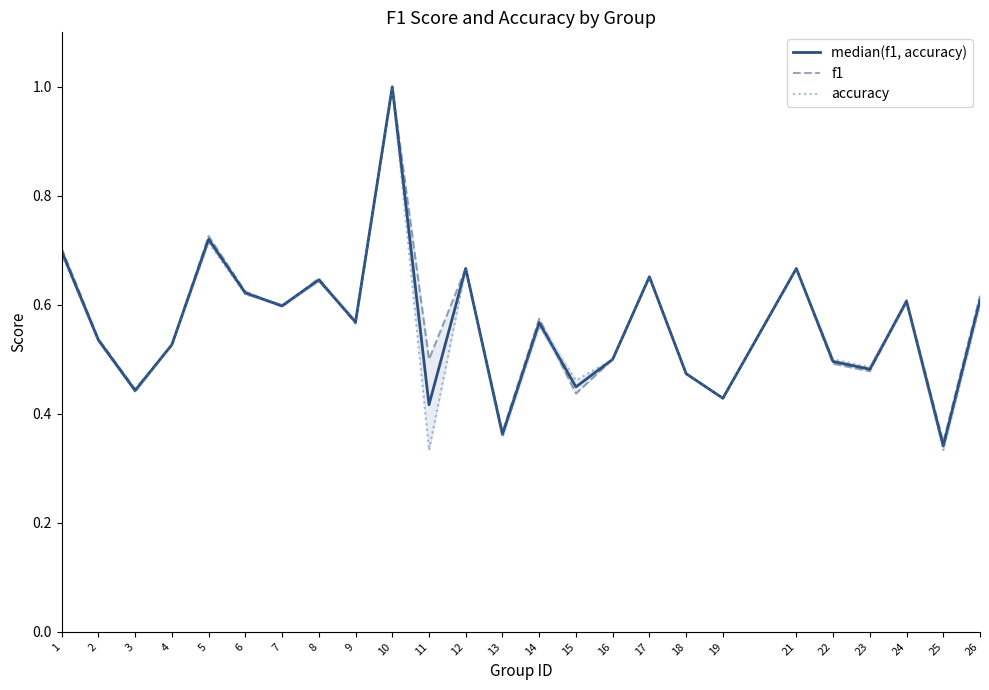

List the labels in order of median(f1, accuracy) value, smallest first.

25, 13, 11, 19, 3, 15, 18, 23, 22, 16, 4, 2, 14, 9, 7, 24, 26, 6, 8, 17, 12, 21, 1, 5, 10